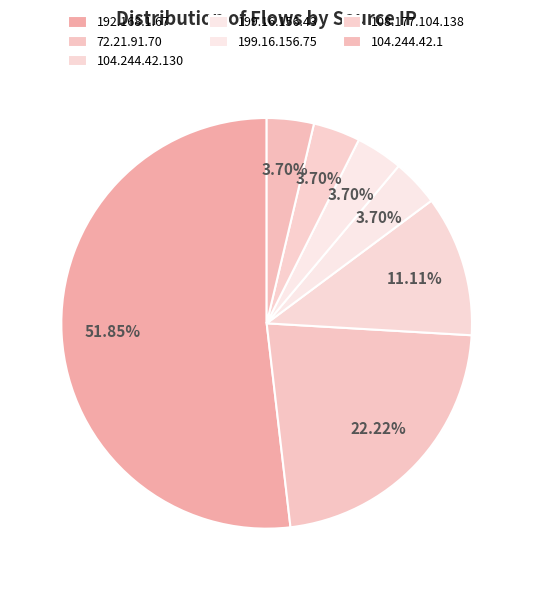

The 104.244.42.130 slice represents 11% of the pie. True or false?

True